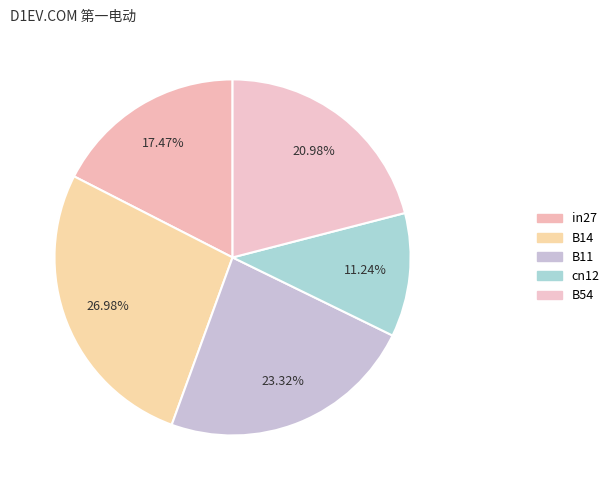

Rank the categories by value from lowest to highest.

cn12, in27, B54, B11, B14